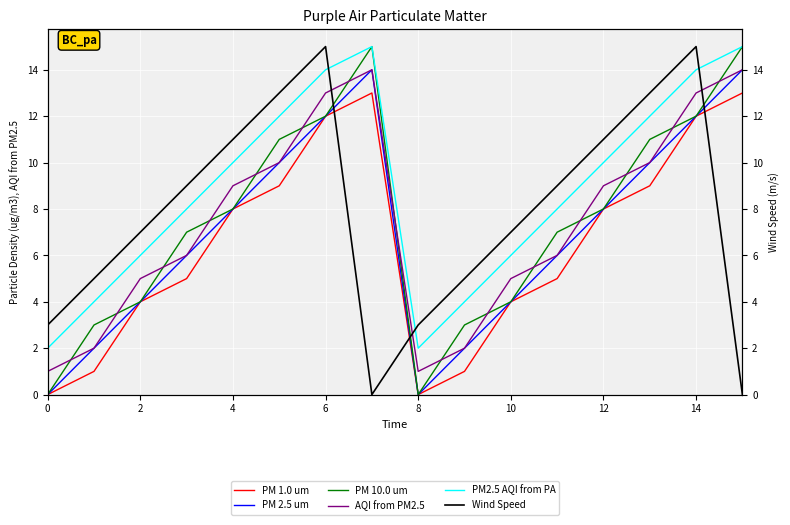

What is the average value of the PM 10.0 um series?

8